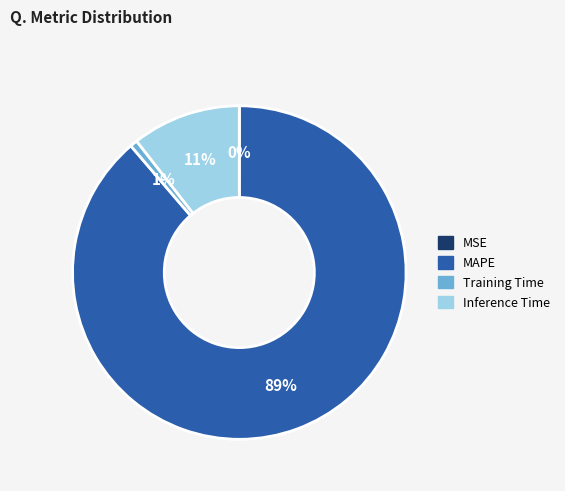

Which slice is the largest?

MAPE